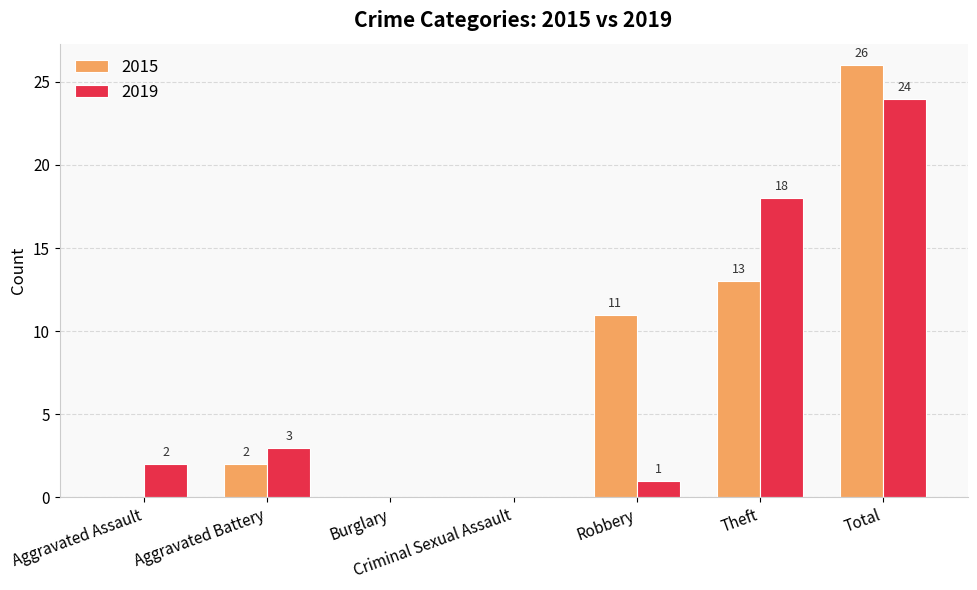

Where is 2015 nearest to the value 13?

Theft